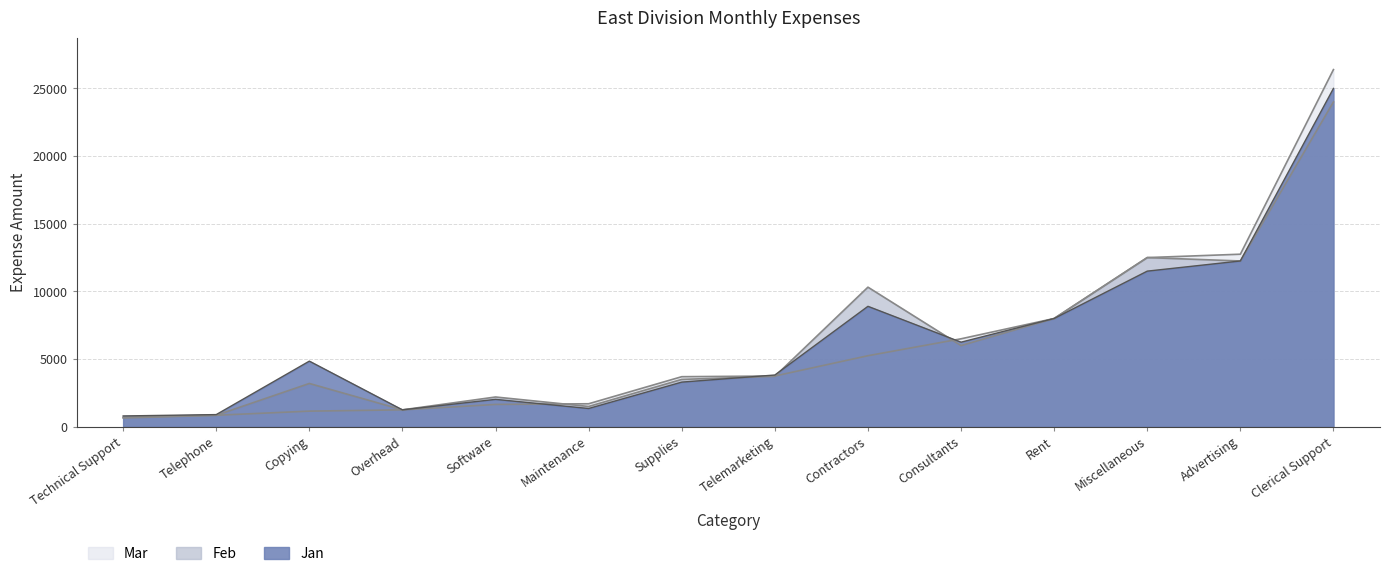

Between which two adjacent categories do Mar and Jan first intersect?

Software and Maintenance